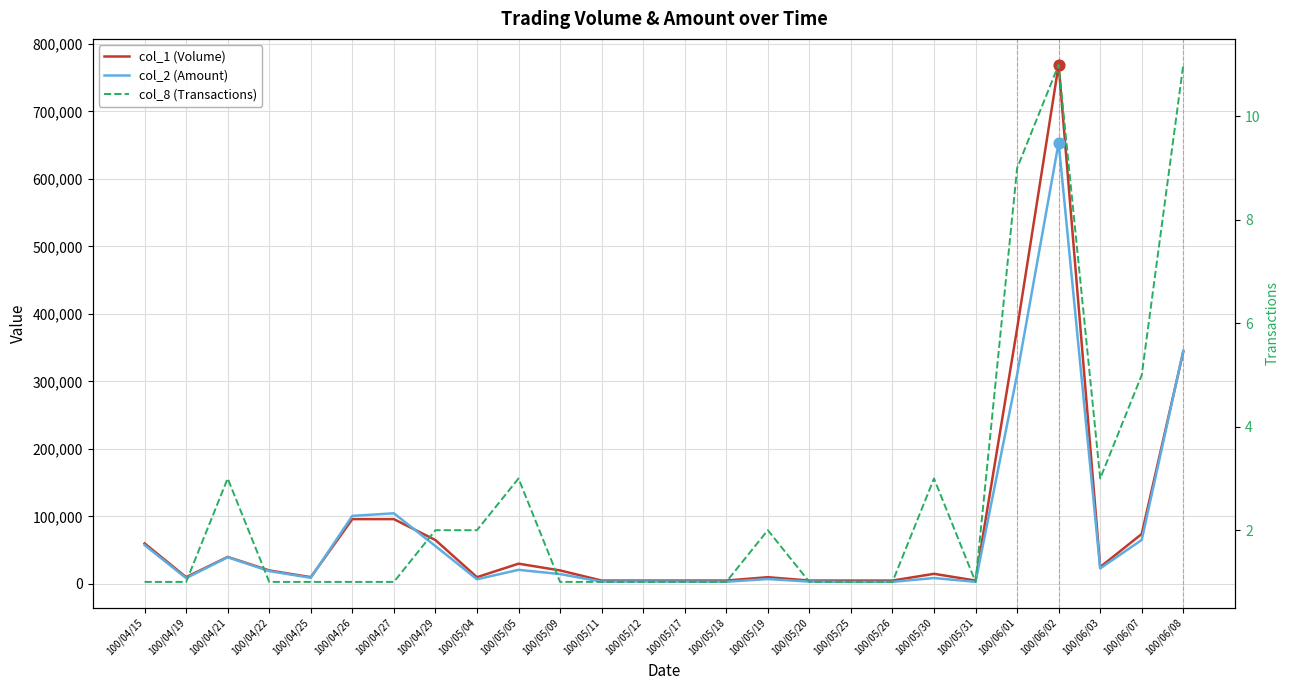

Which series contains the lowest Y value?

col_8 (Transactions)